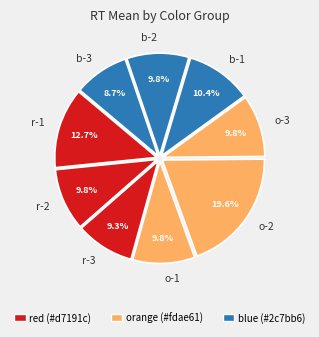

How many segments does this pie chart have?

9